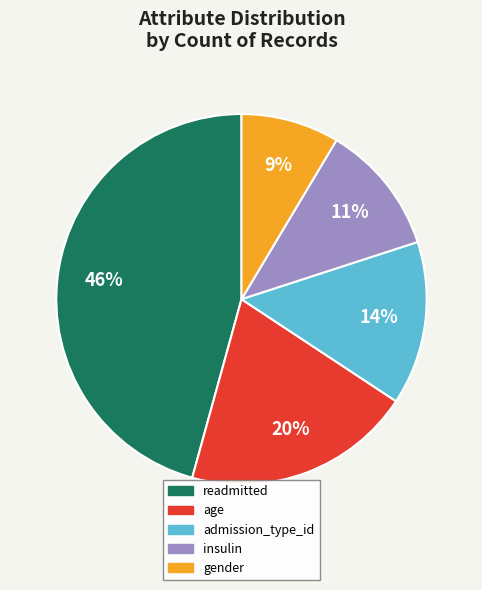

Count the number of slices in the pie.

5